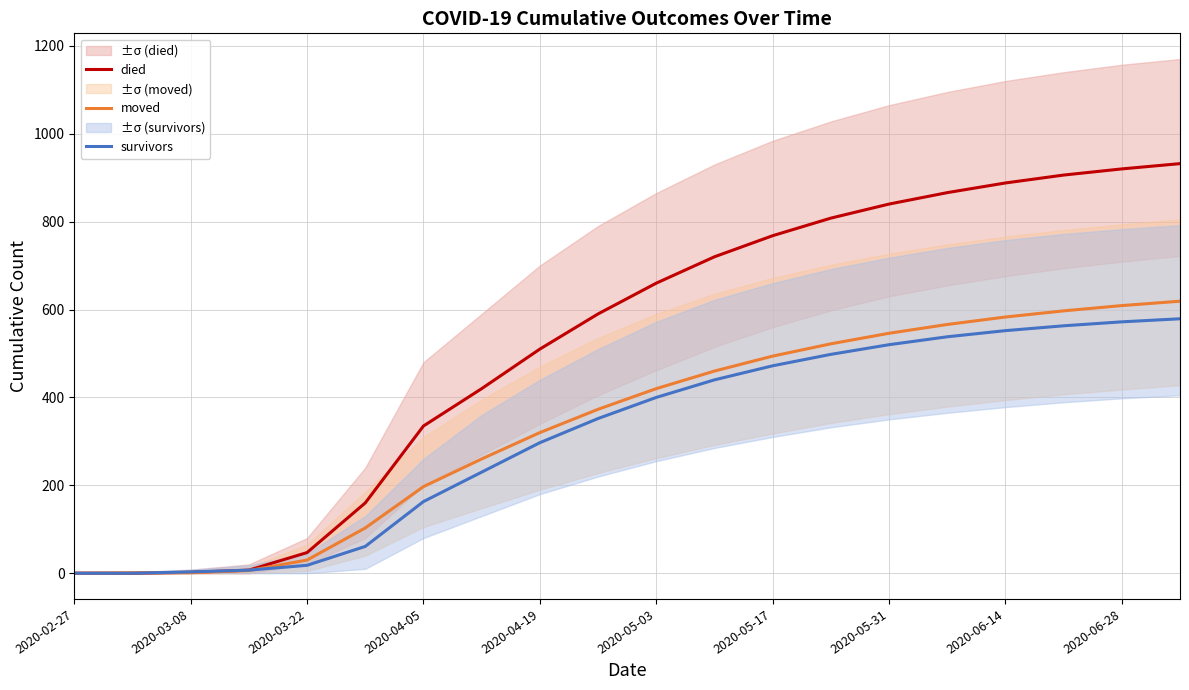

Where does the died series first go above 660?

11